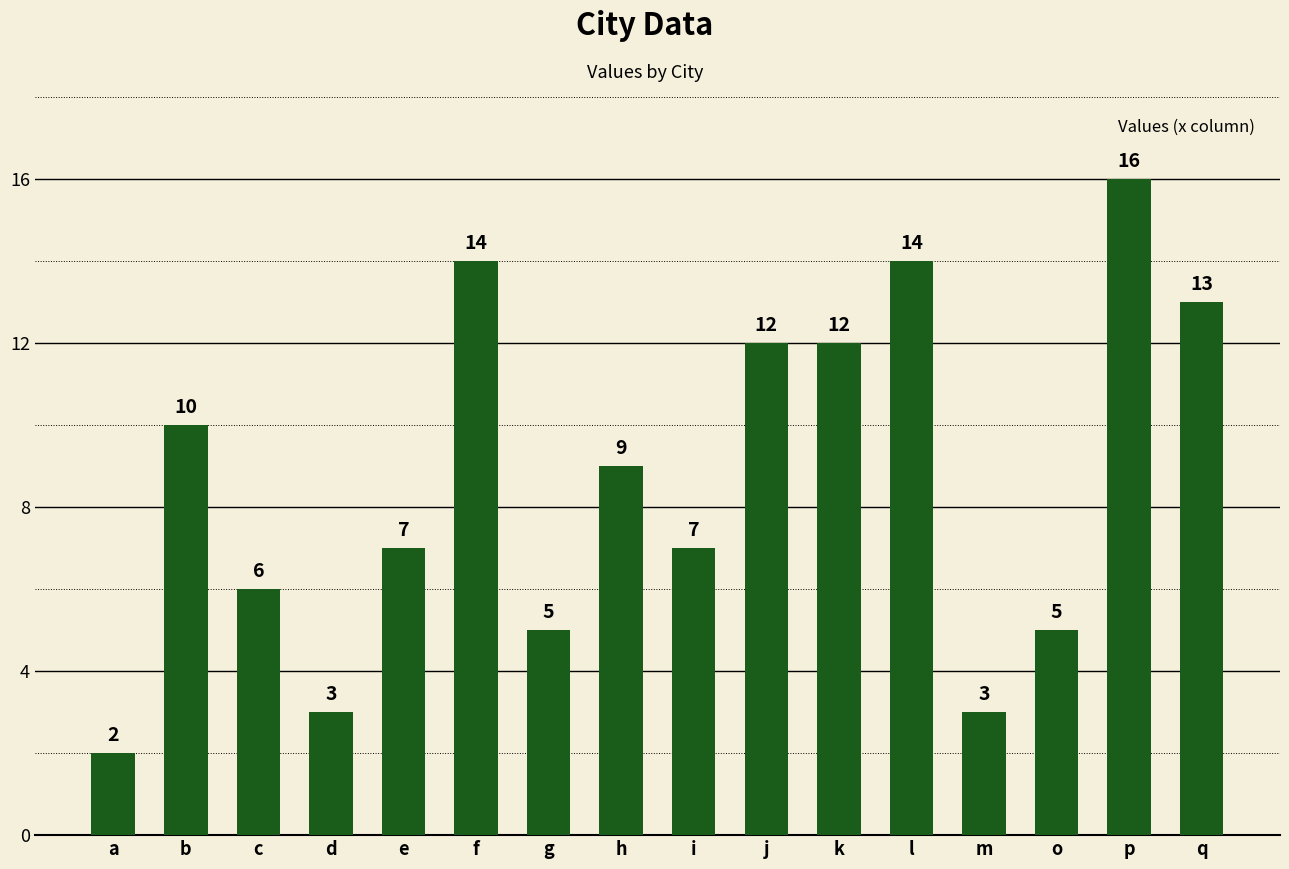

True or false: the data shows 2 at j.

False